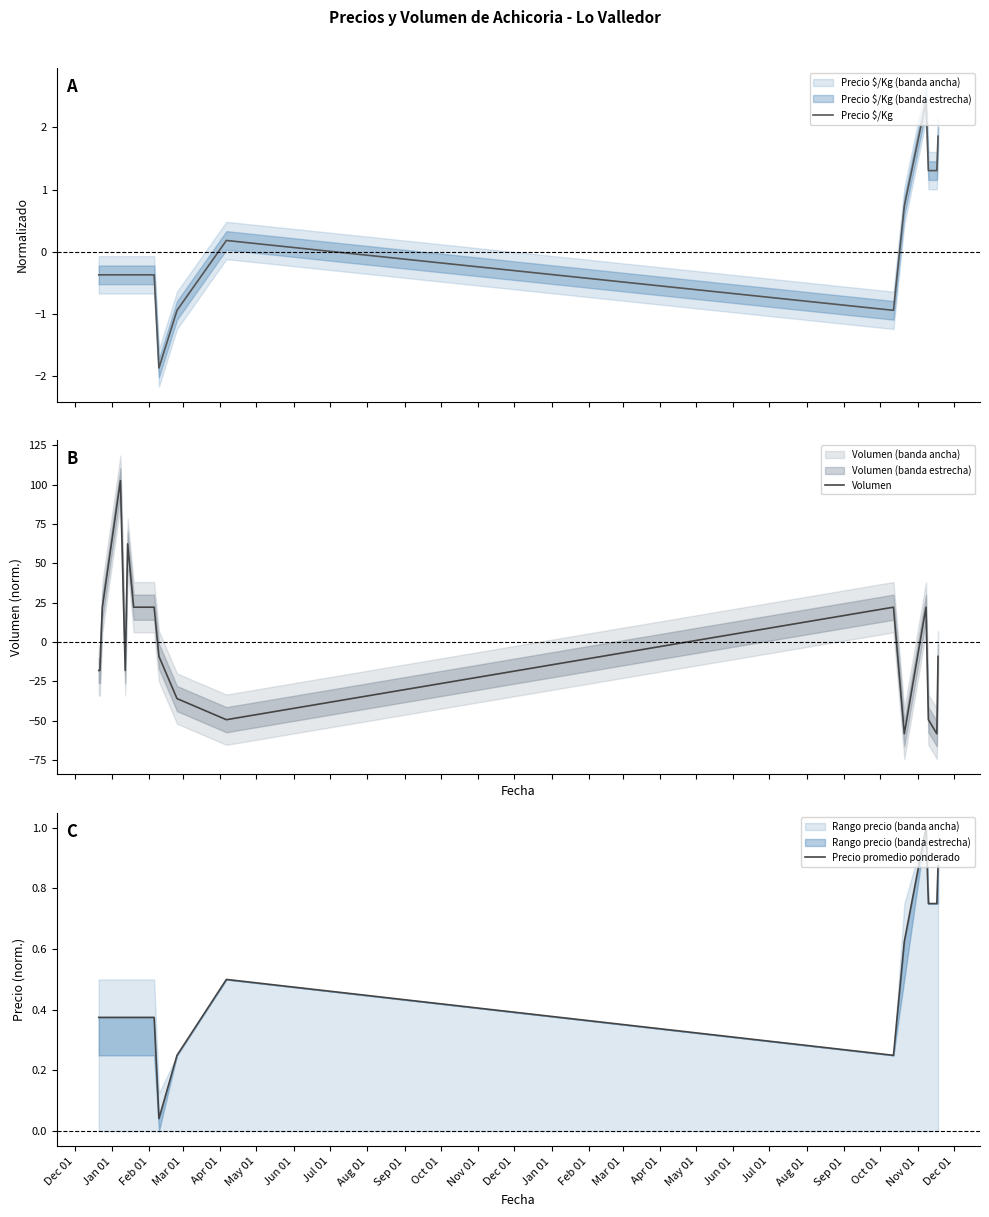

Does the chart have visible grid lines?

No